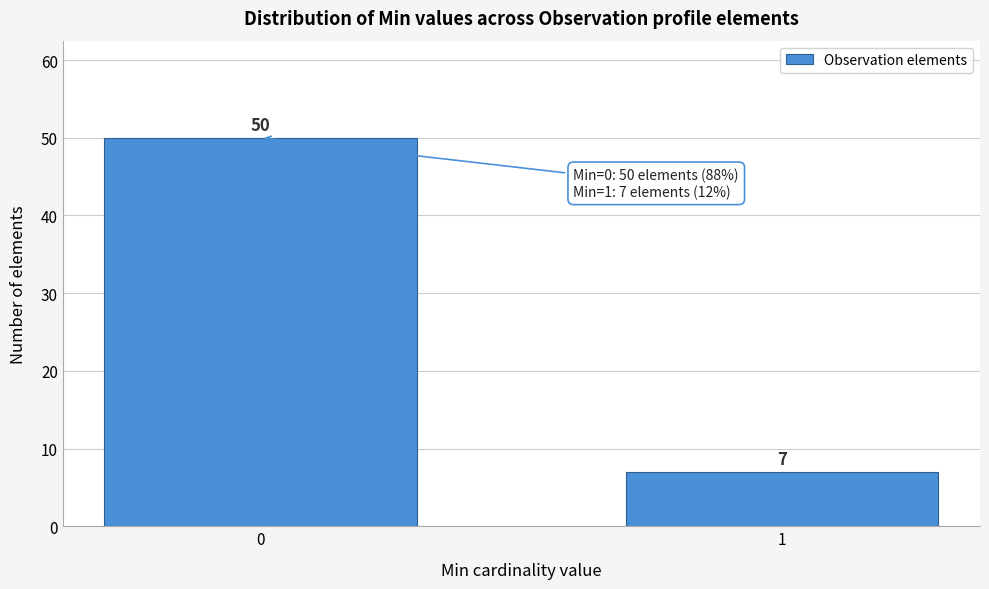

Reading left to right, what are all the values shown in this chart?

0=50	1=7